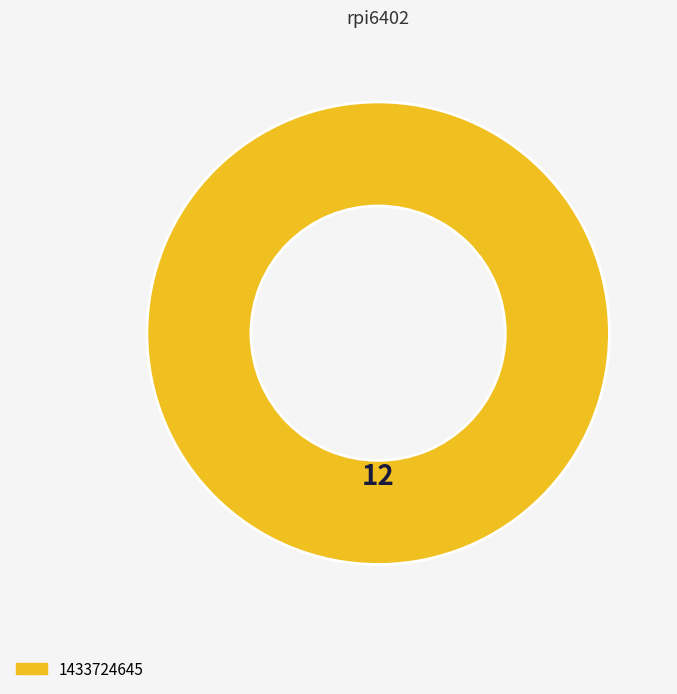

Rank the categories by value from highest to lowest.

1433724645